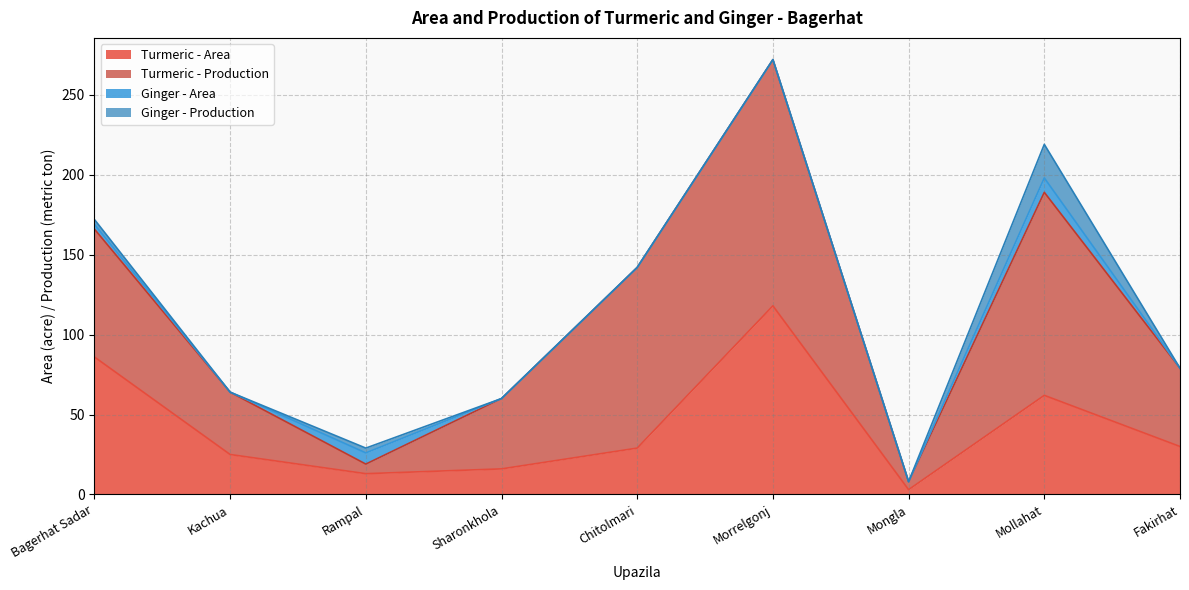

At which label does Turmeric - Production reach its minimum?

Mongla